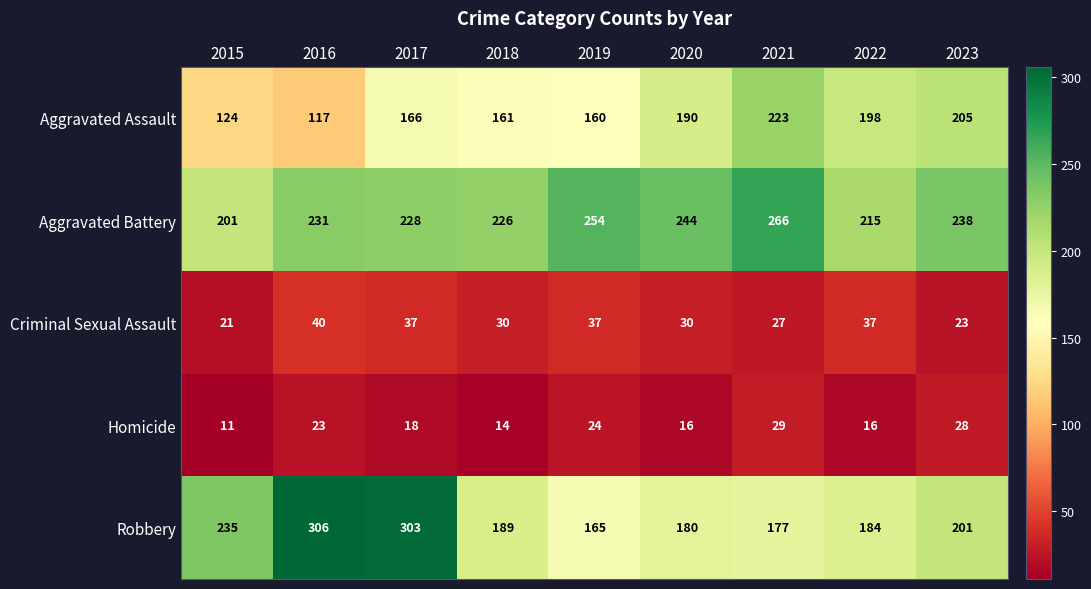

What is the greatest value displayed?

306